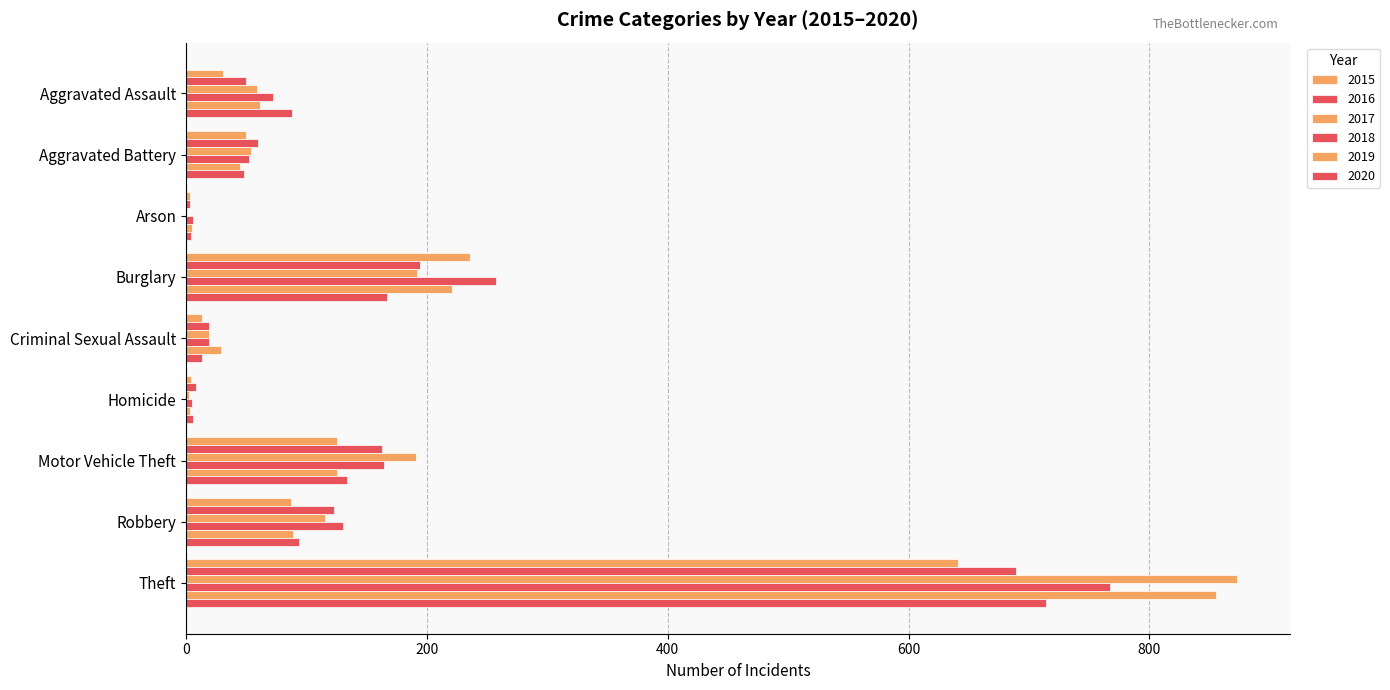

What is the sum of all 2016 values?

1309